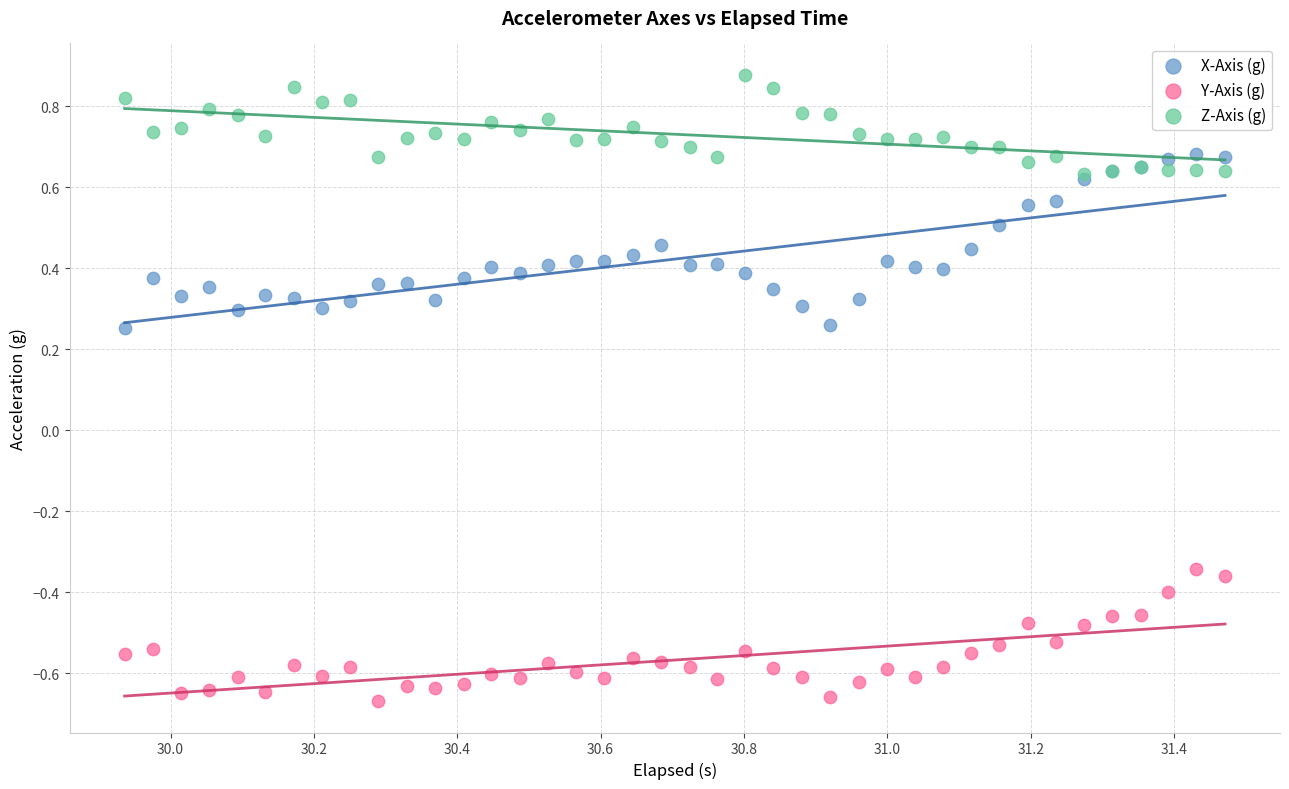

What are all the series names shown in the legend?

X-Axis (g), Y-Axis (g), Z-Axis (g)